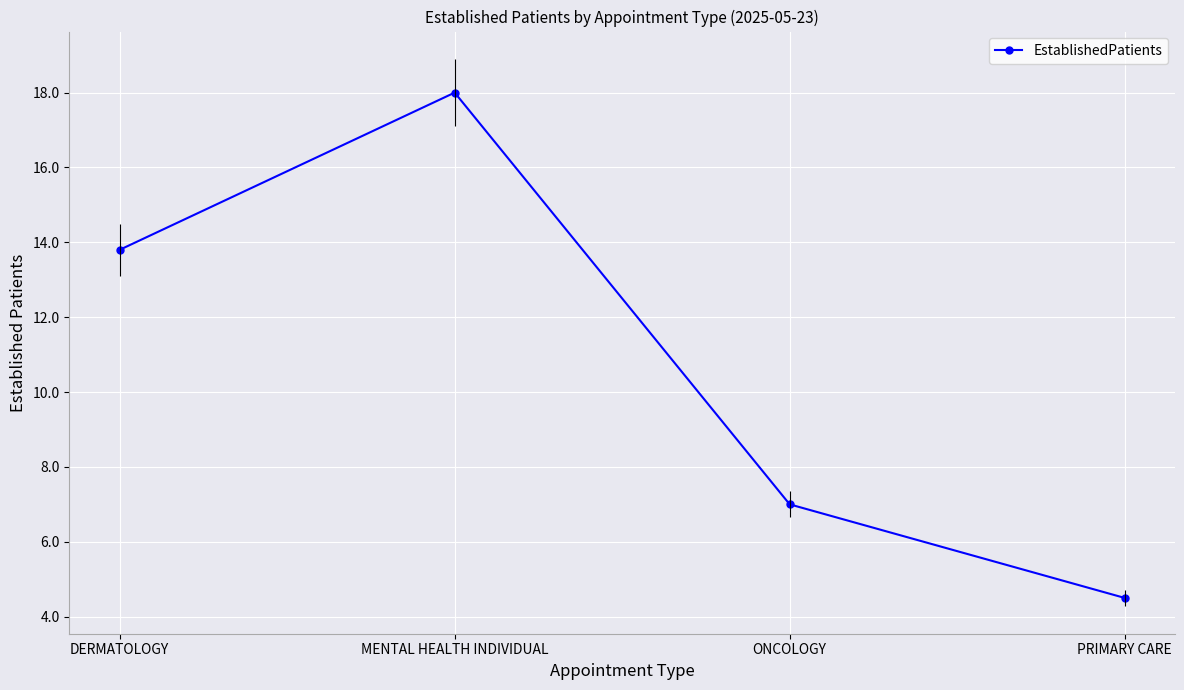

What position from the right is MENTAL HEALTH INDIVIDUAL?

3